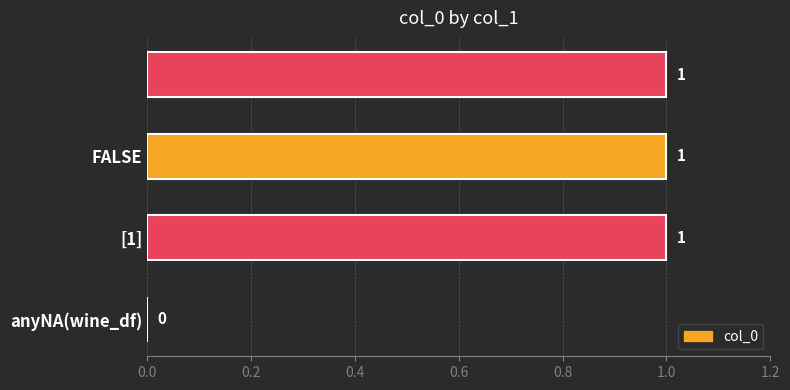

What is the sum of all values?

3